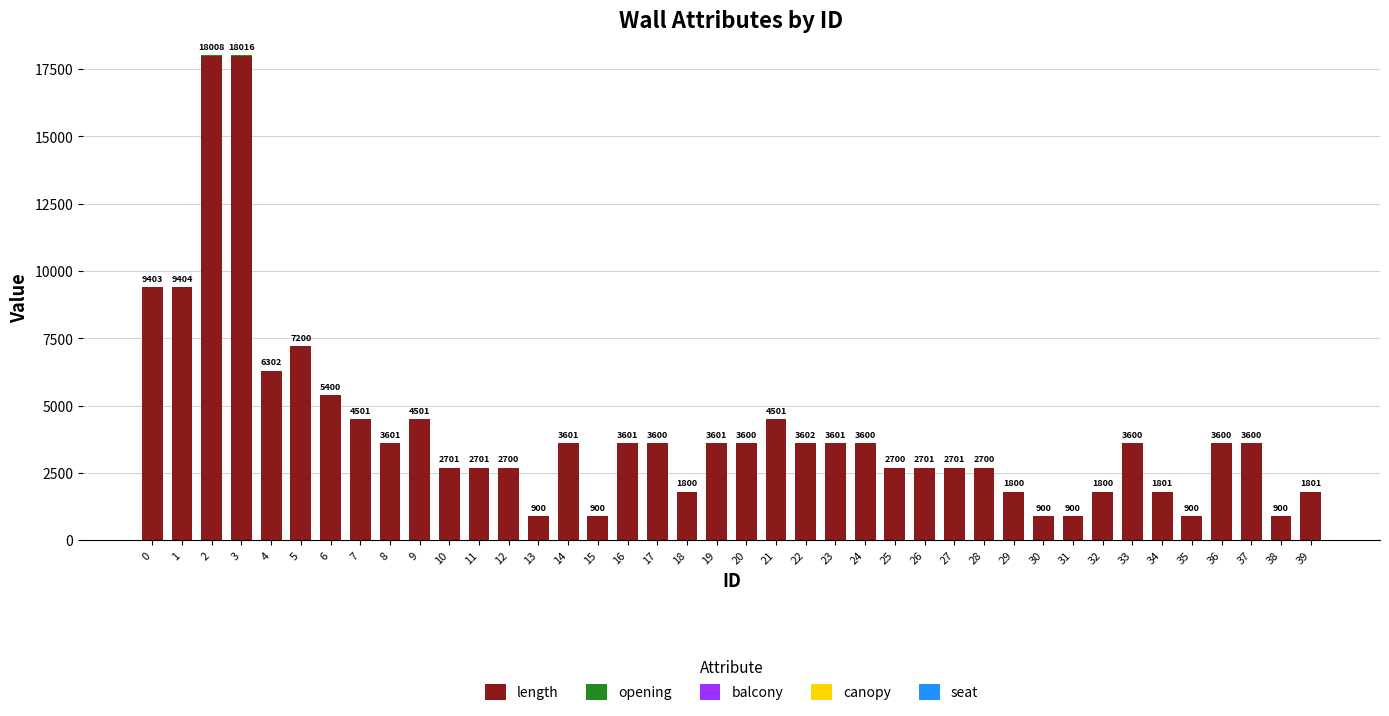

Count the number of data series in this chart.

4